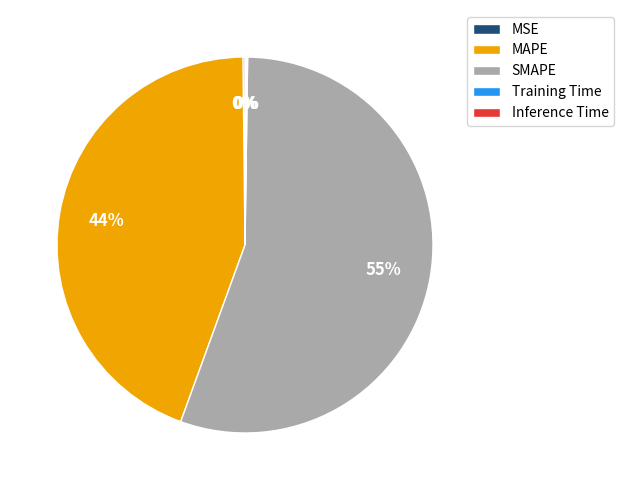

What percentage is the MAPE slice, to the nearest percent?

44%